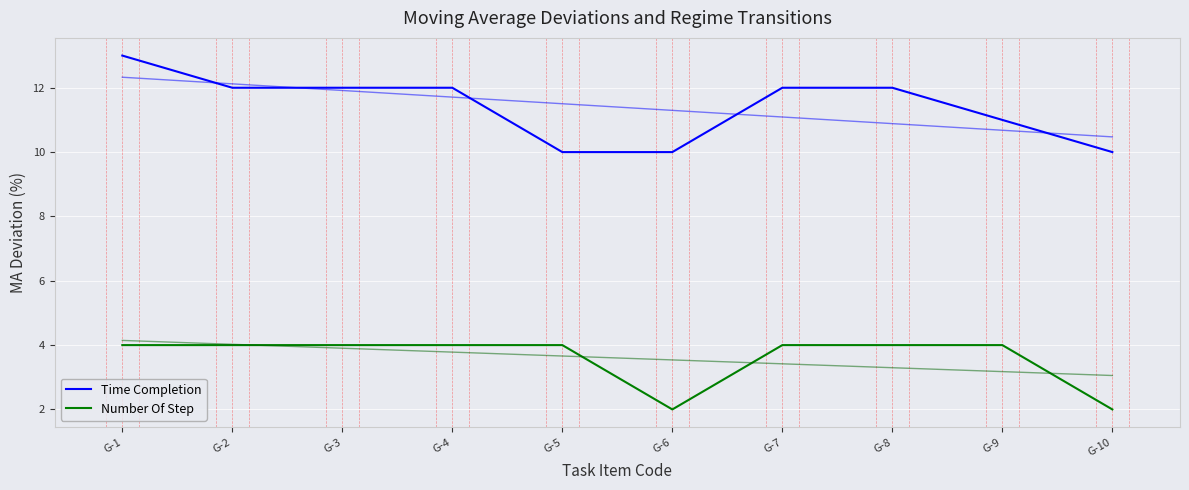

Is it true that Number Of Step equals 2 at G-6?

True